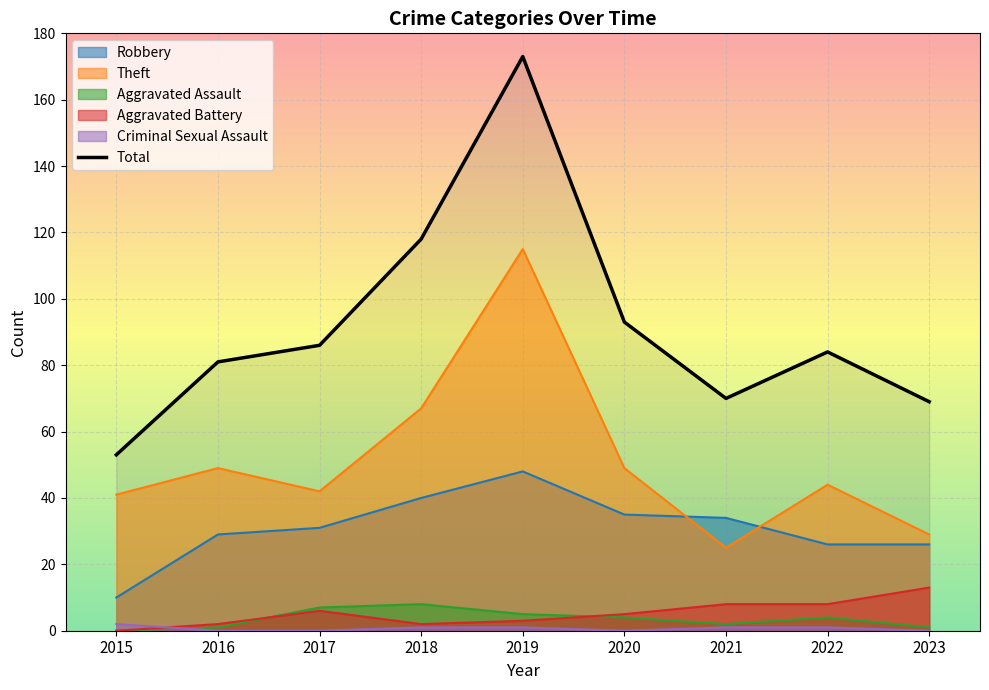

Rank the categories by Aggravated Battery value from highest to lowest.

2023, 2021, 2022, 2017, 2020, 2019, 2016, 2018, 2015